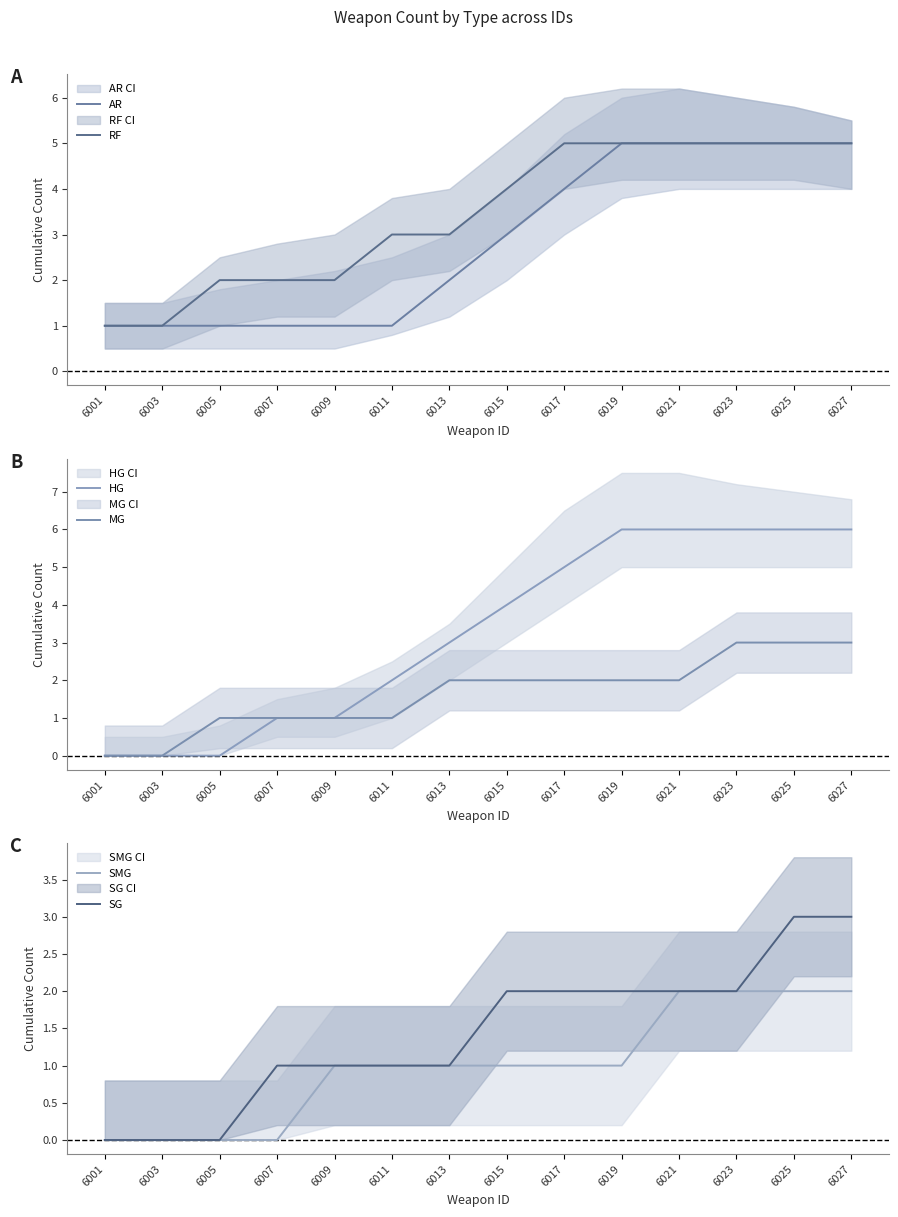

At 6025, list the series in order from smallest to largest.

SMG, MG, SG, AR, RF, HG